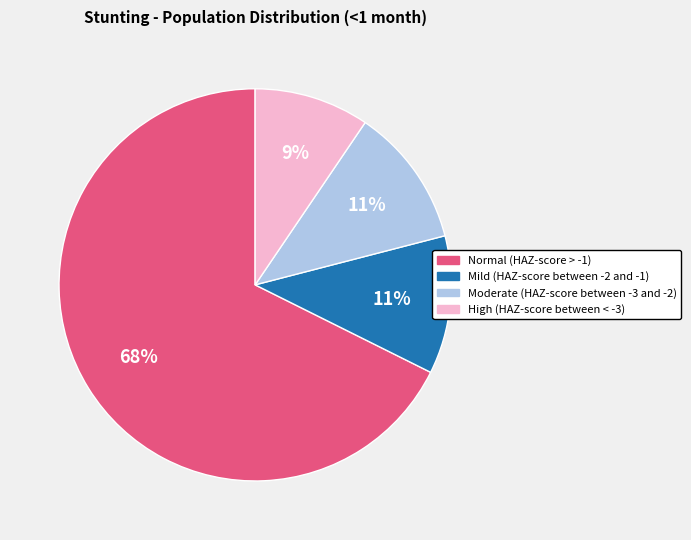

What percentage is the High (HAZ-score between < -3) slice, to the nearest percent?

9%